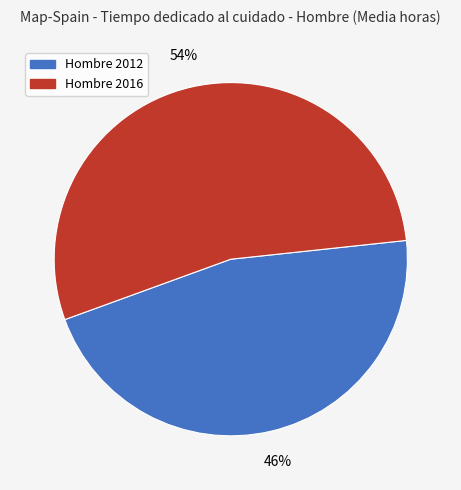

Is there a majority slice in this chart?

Yes